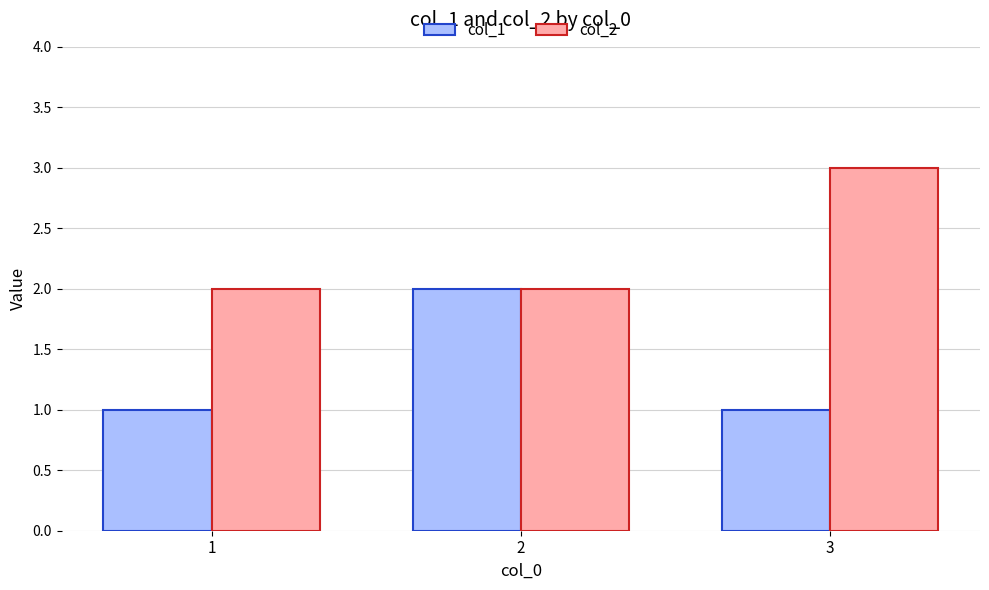

Between 1 and 2, which series saw the biggest shift?

col_1